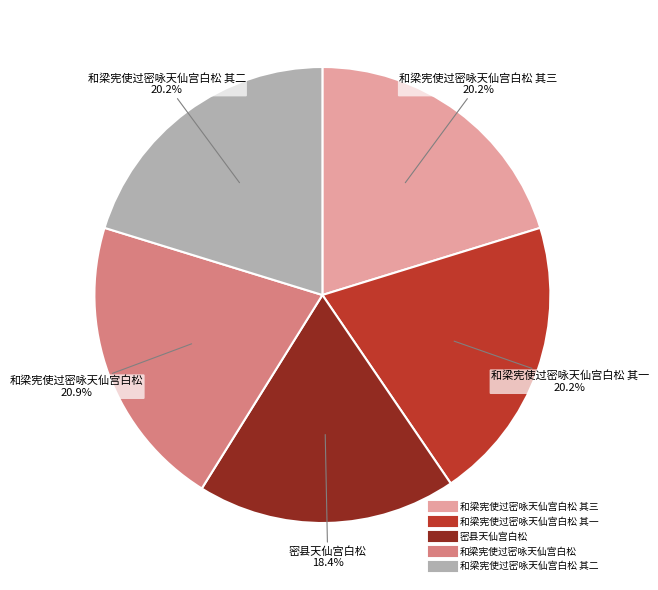

Is there a majority slice in this chart?

No